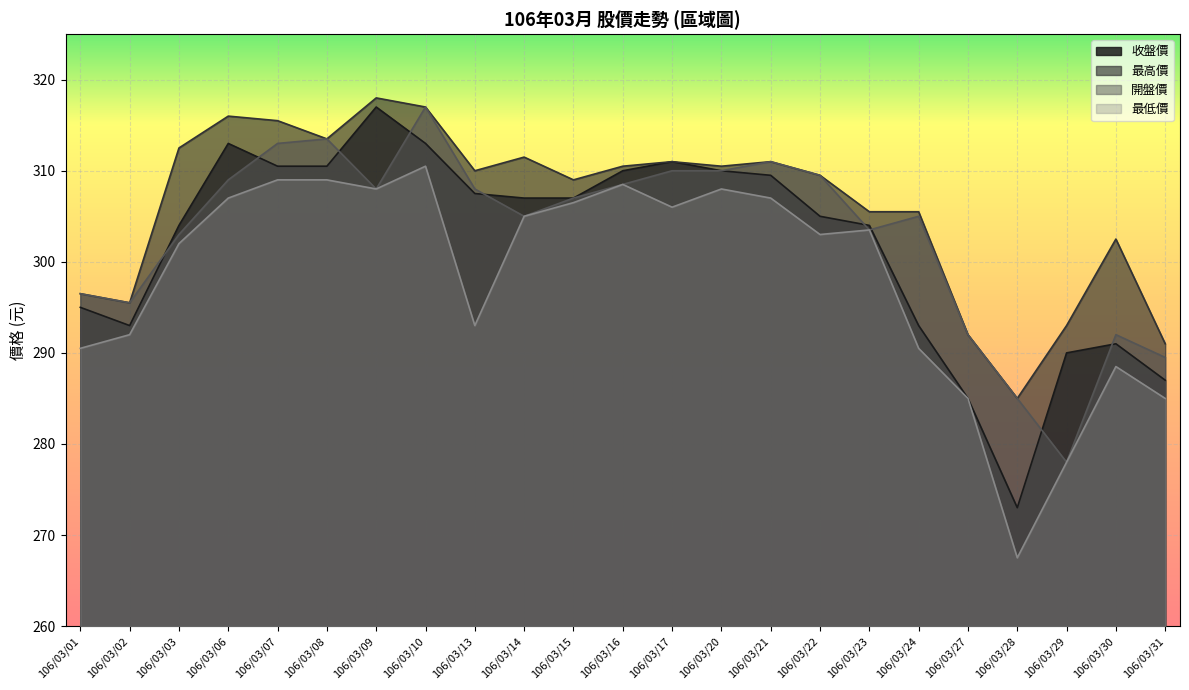

Which label corresponds to the largest value in the chart?

106/03/09